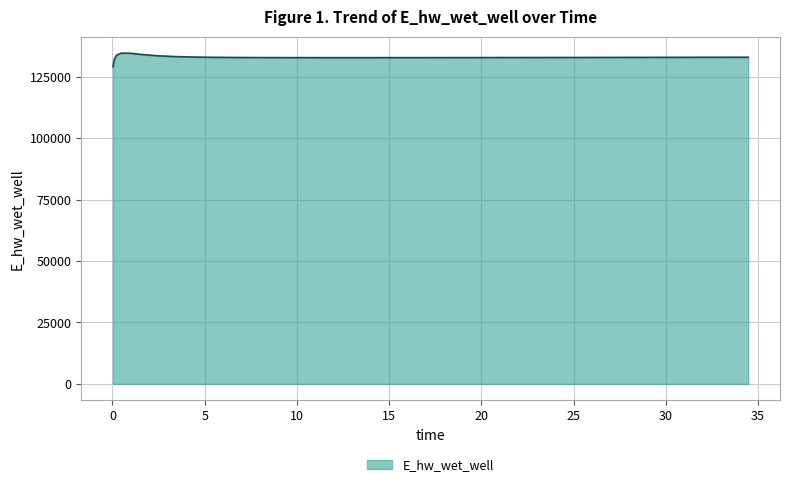

What is the maximum value shown in the chart?

134565.6